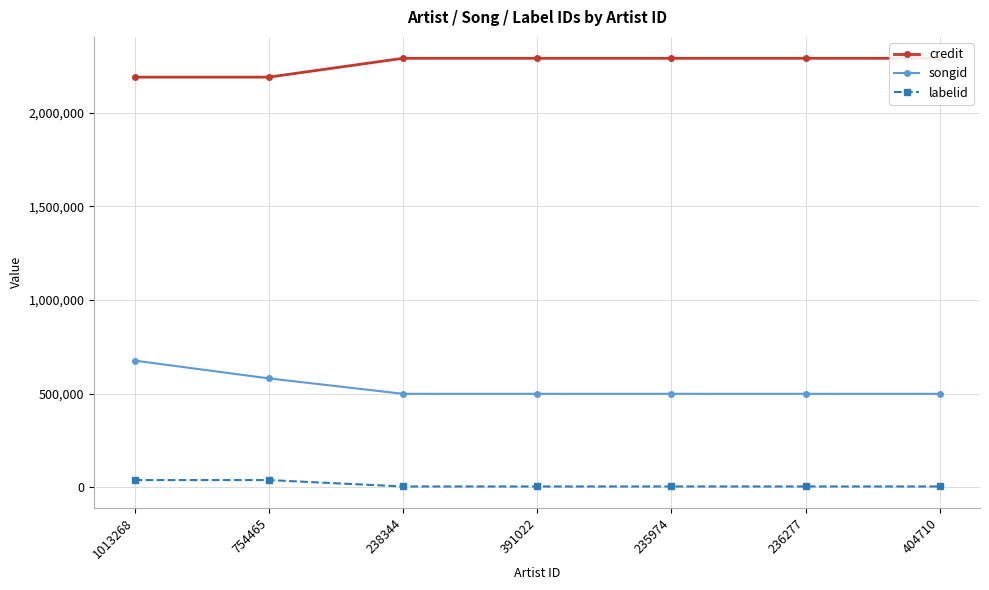

Reading left to right, what are all the values shown in this chart?

credit: 1013268=2189892	754465=2189892	238344=2290529	391022=2290529	235974=2290529	236277=2290529	404710=2290529
songid: 1013268=676217	754465=581306	238344=498878	391022=498878	235974=498878	236277=498878	404710=498878
labelid: 1013268=38210	754465=38210	238344=4057	391022=4057	235974=4057	236277=4057	404710=4057